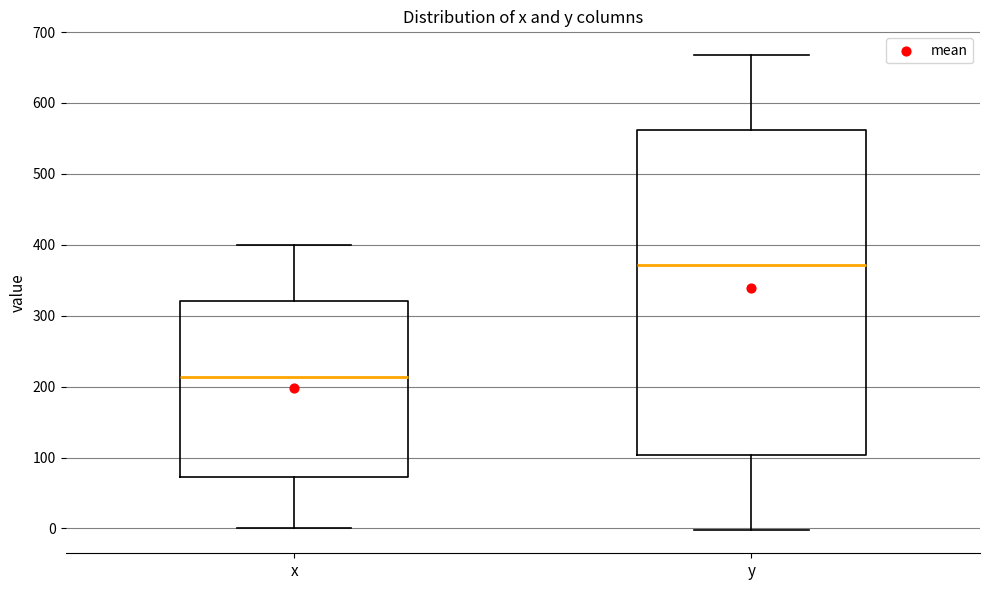

Comparing the boxes themselves (not the whiskers), which one is the tallest?

y